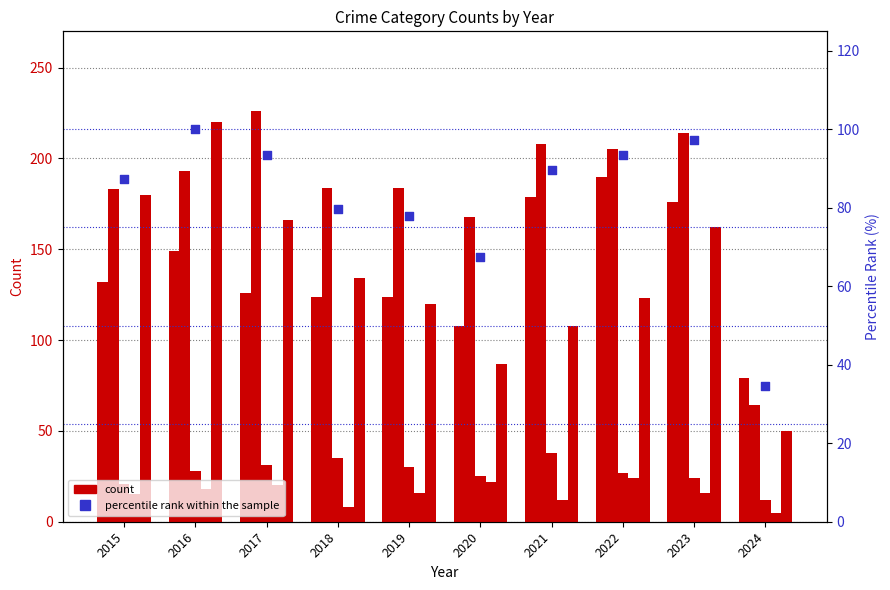

Is the value of Criminal Sexual Assault at 2017 greater than the value of Homicide at 2021?

Yes